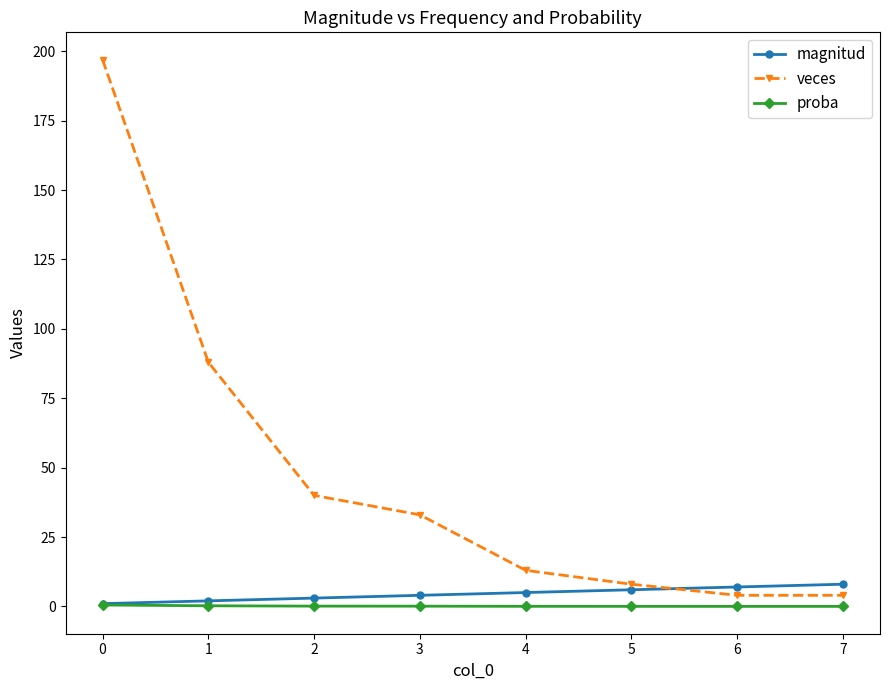

How many values in the veces series are below 33?

4